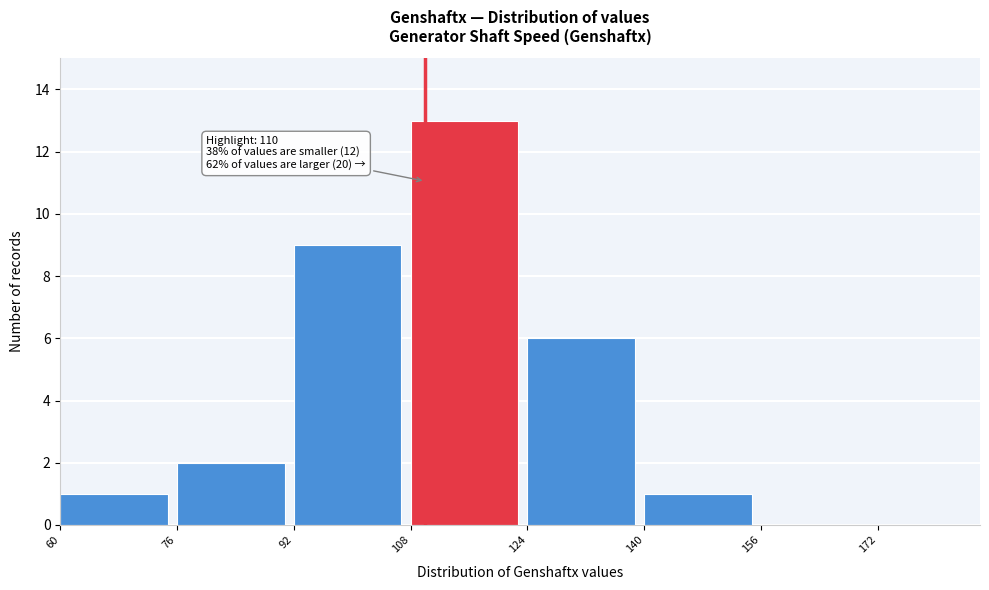

Over which range of the x-axis is the bar tallest?

108 to 124